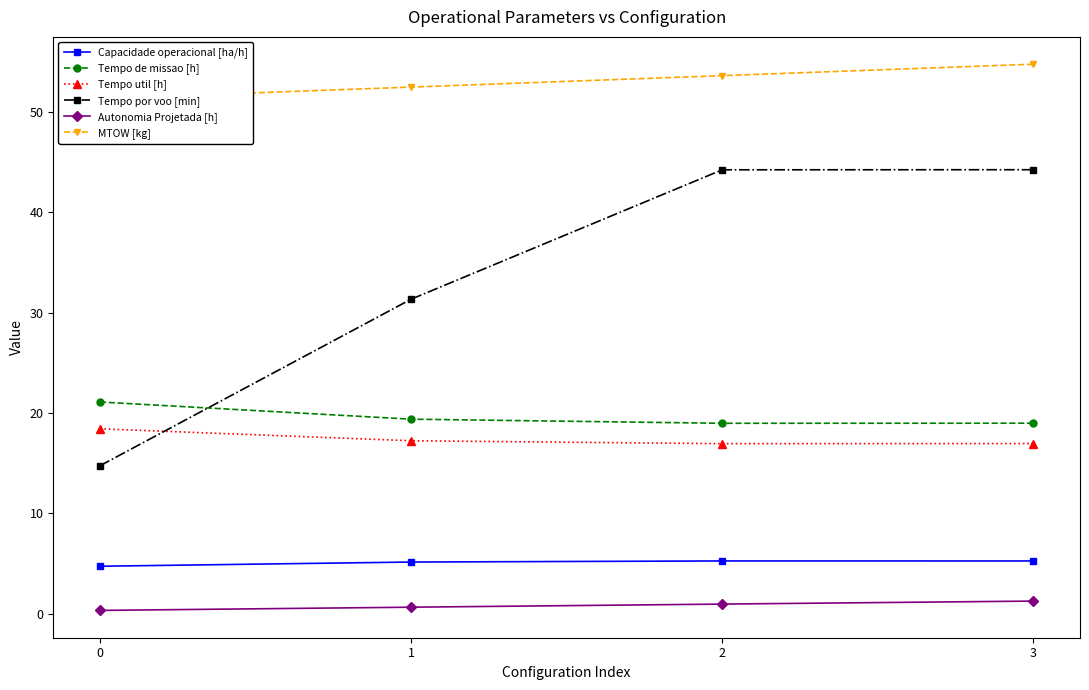

What is the value of the Autonomia Projetada [h] point at the 4th from the left?

1.3